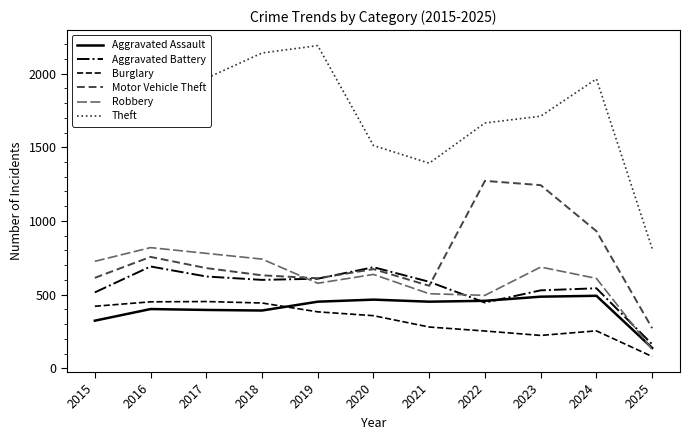

At which category is the sum across all series the highest?

2016